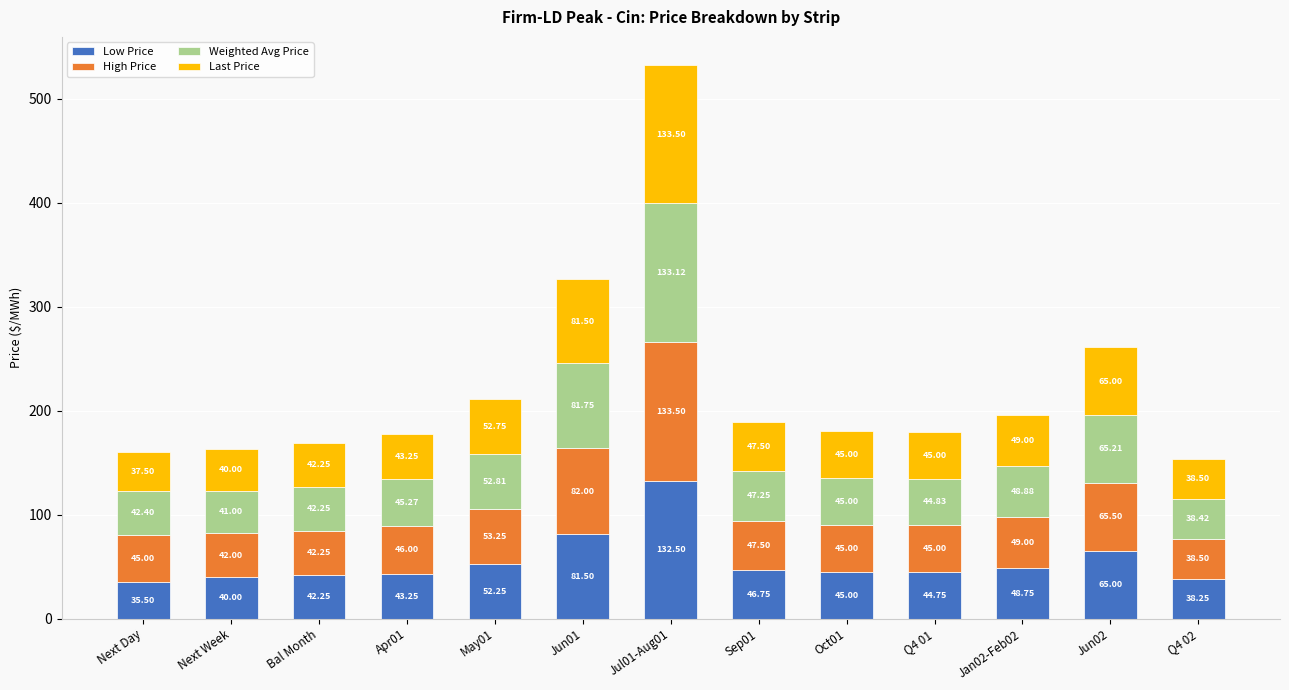

How many categories are shown in the chart?

13